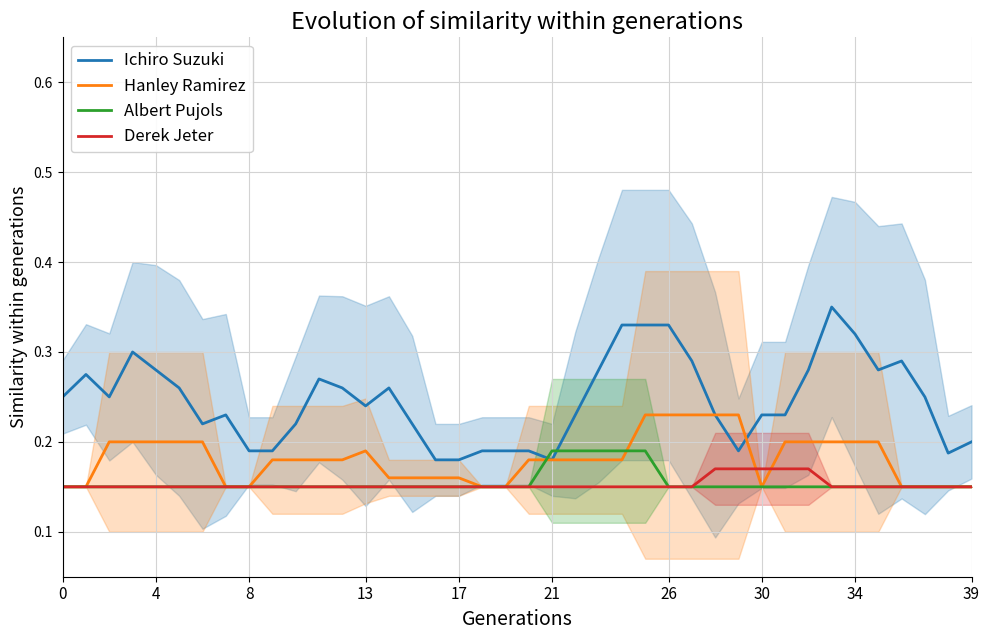

The Ichiro Suzuki series shows 0.1 at 17. True or false?

False